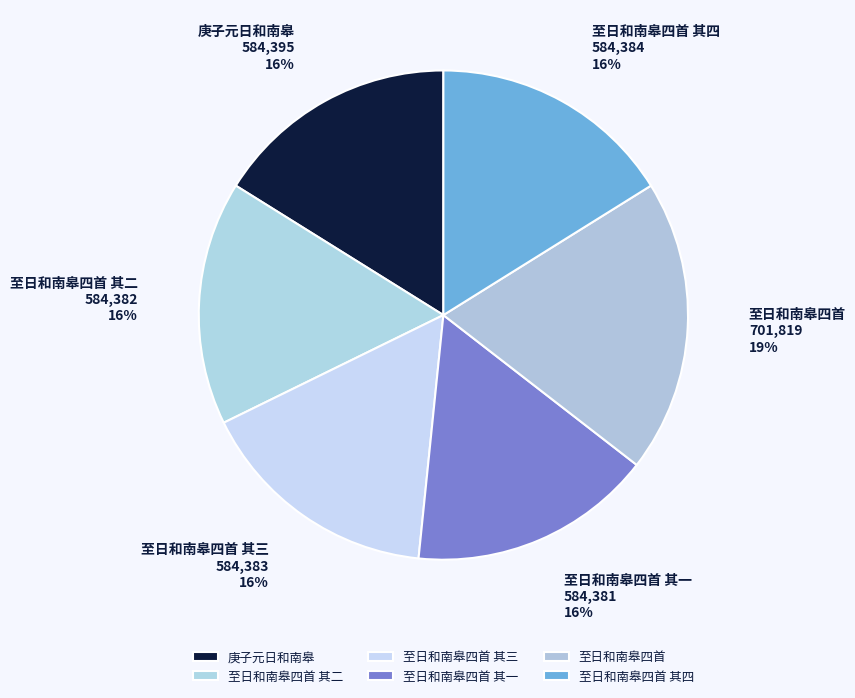

Is there a majority slice in this chart?

No